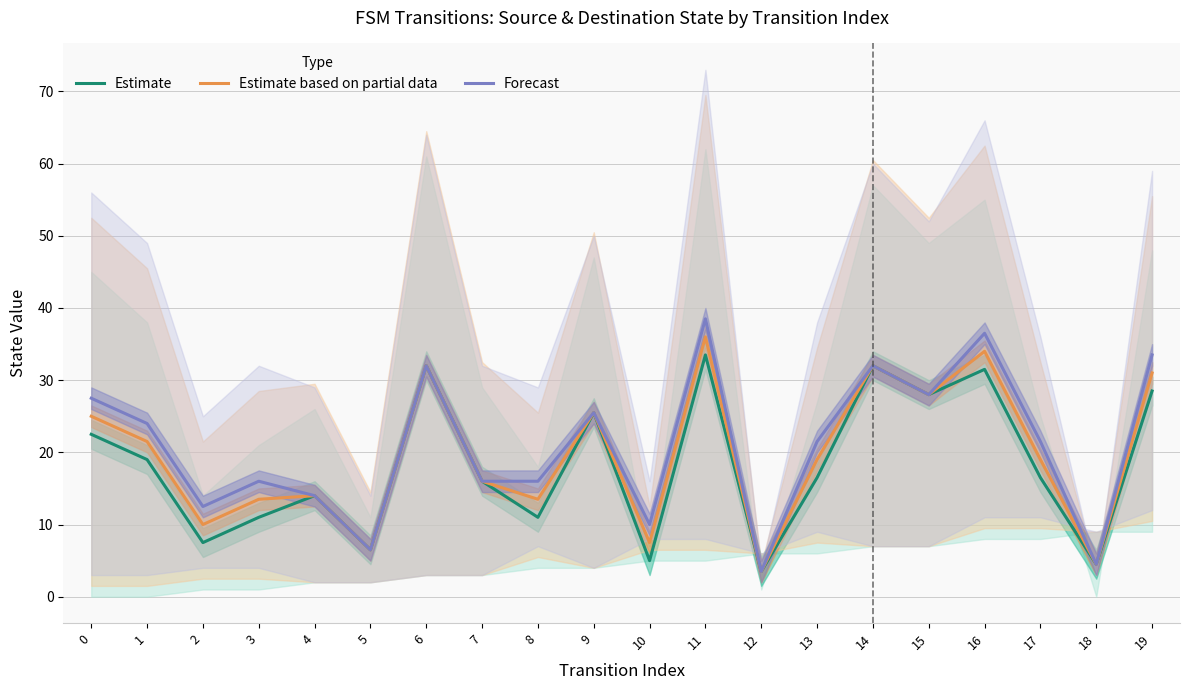

What is the value of the Forecast point at the 12th from the left?

38.5